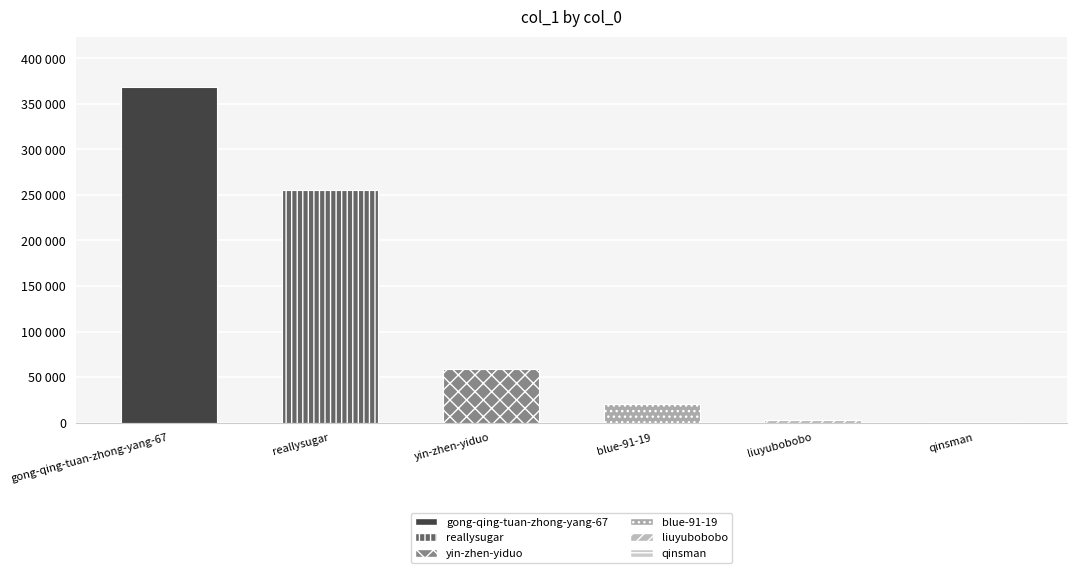

What is the sum of all values?

707901